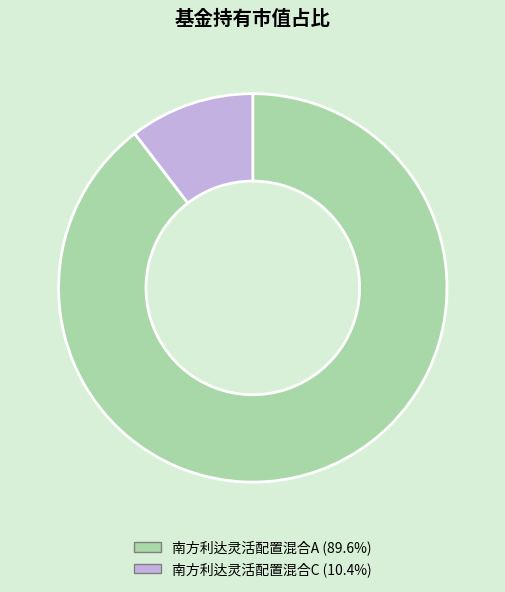

Is there a majority slice in this chart?

Yes